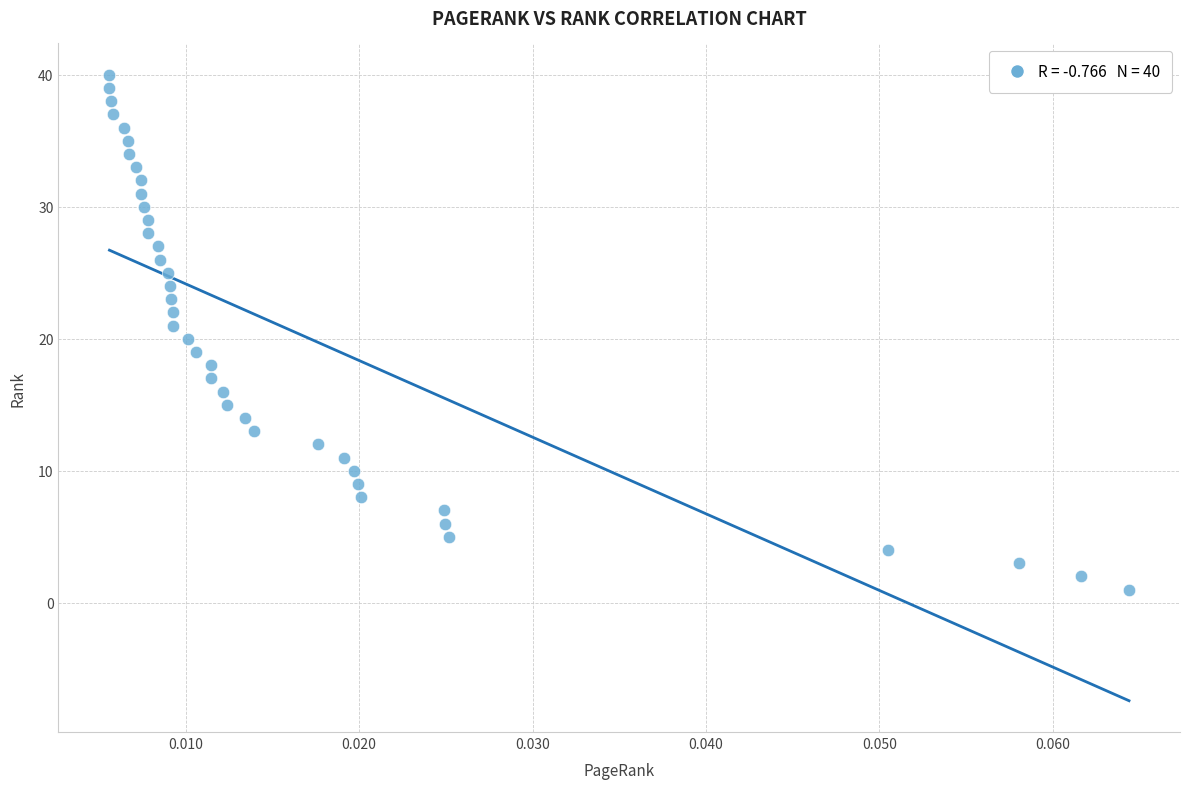

What is the range of Y values (max minus min)?

39